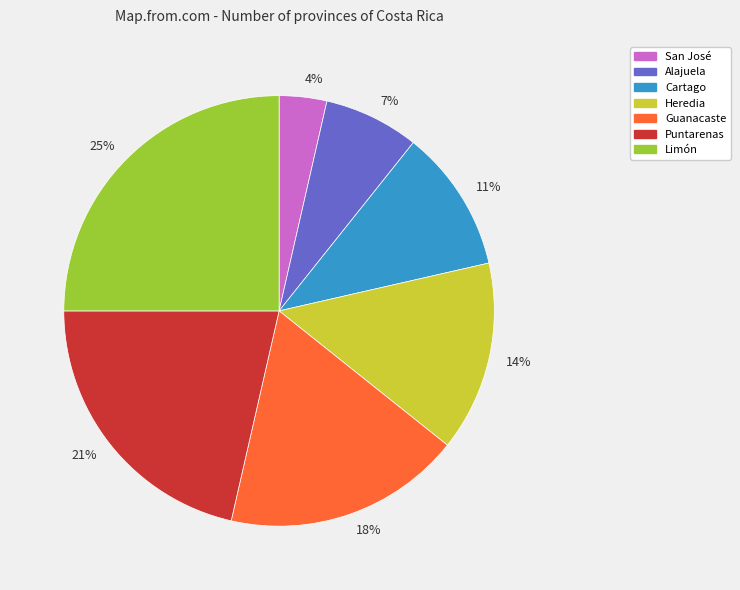

Which slice is the largest?

25%